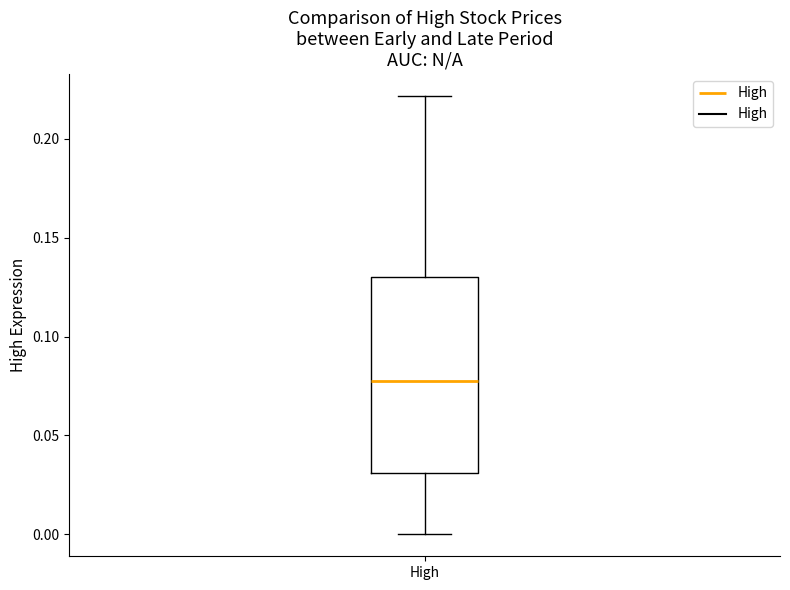

Transcribe this box plot: give where the median line is, the range the box spans, and where the two whiskers end, as read against the y-axis. The values are not printed on the chart, so give them approximately, as read against the axis.

median 0.075, box 0.030 to 0.130, whiskers 0.000 to 0.220